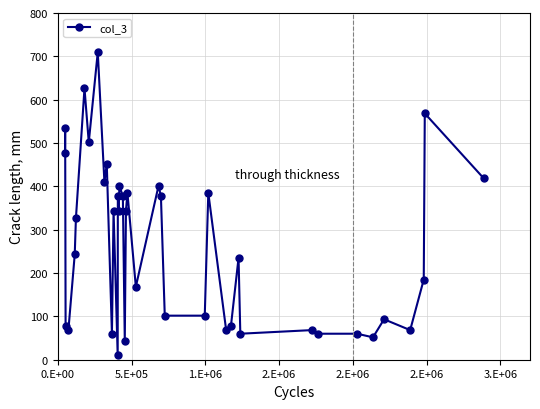

Does the chart have visible grid lines?

Yes